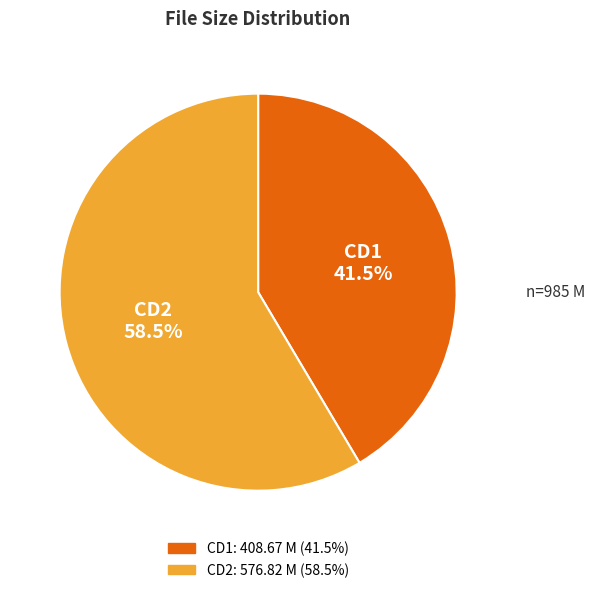

Count the number of slices in the pie.

2